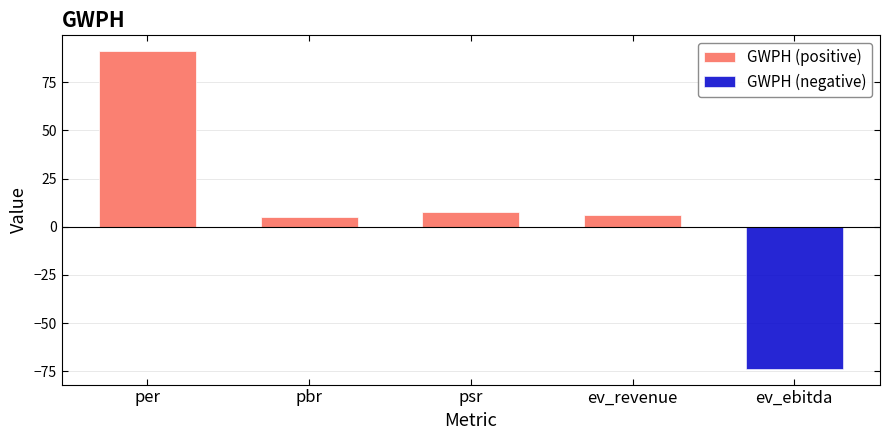

List the series in order of their overall mean, highest first.

GWPH (positive), GWPH (negative)